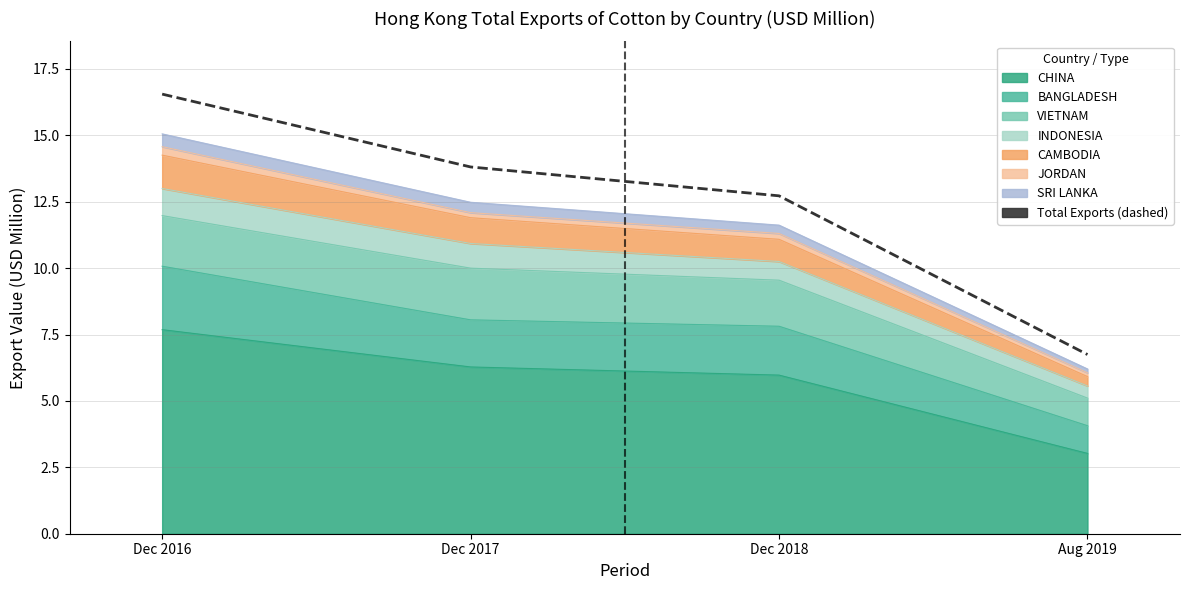

What is the label of the 4th point from the right?

Dec 2016